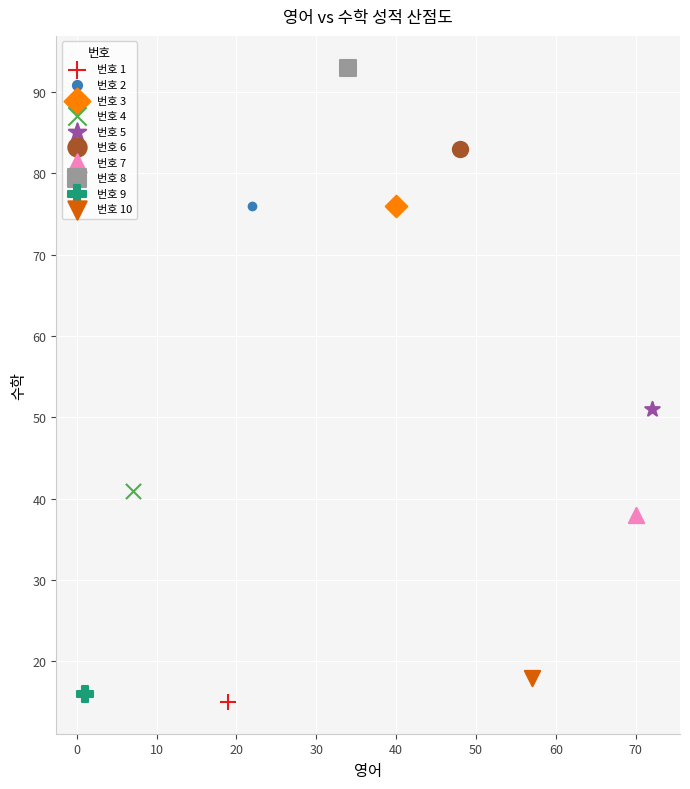

Which series contains the highest Y value?

번호 8